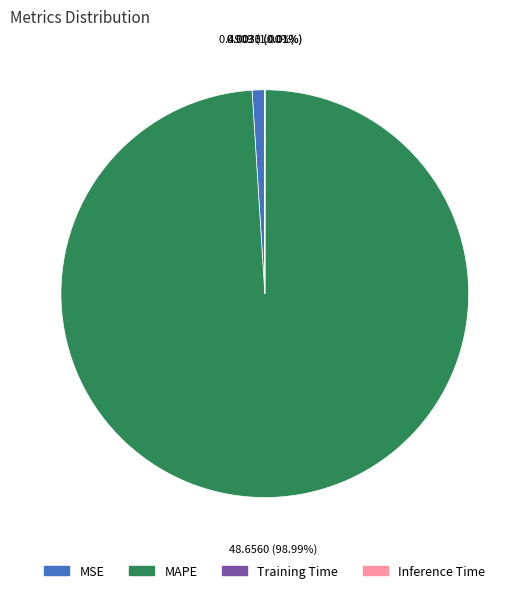

What percentage is the MAPE slice, to the nearest percent?

99%